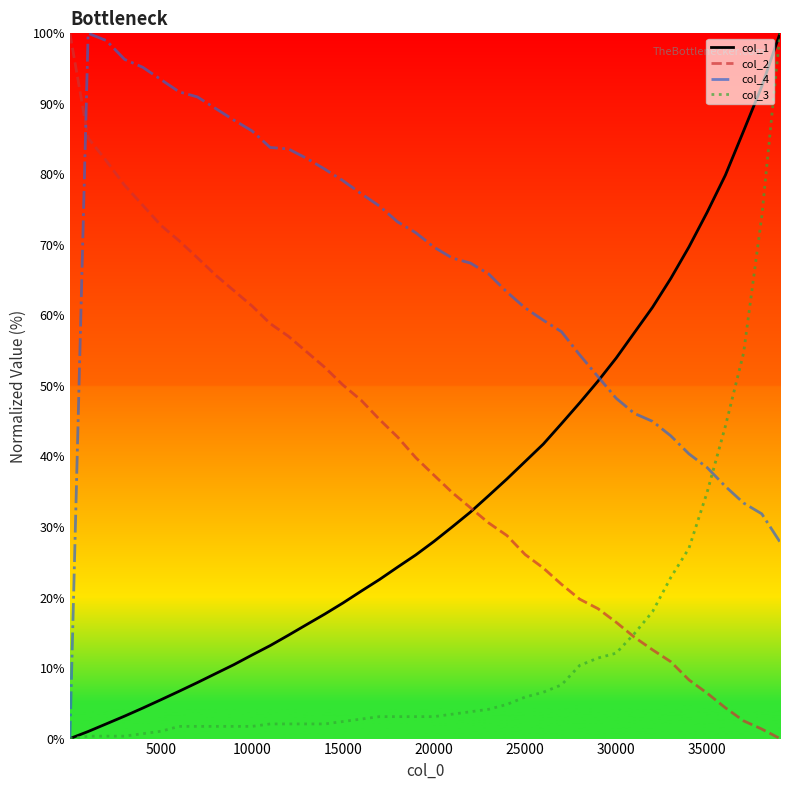

What is the greatest value displayed?

100.0